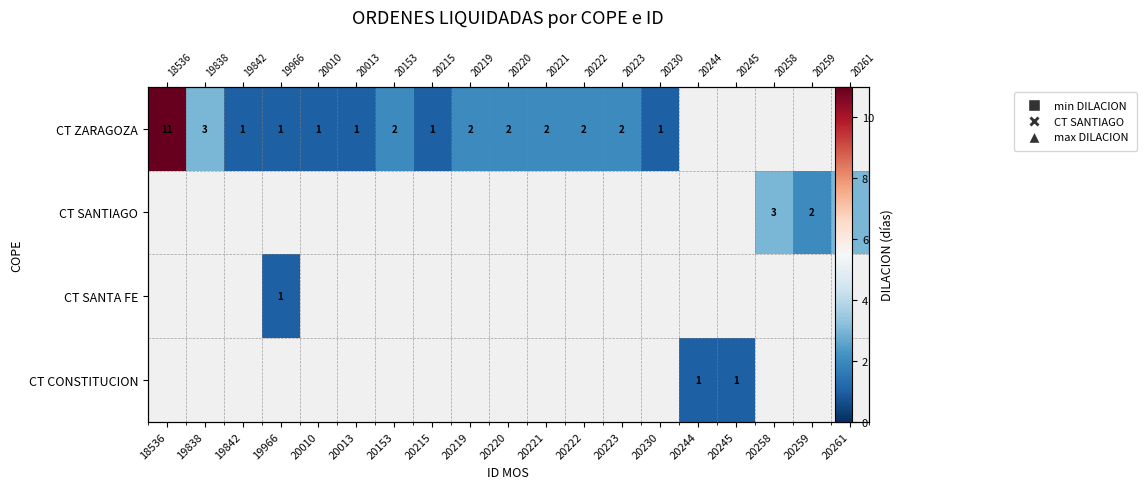

Where does the CT ZARAGOZA series first go above 2?

18536